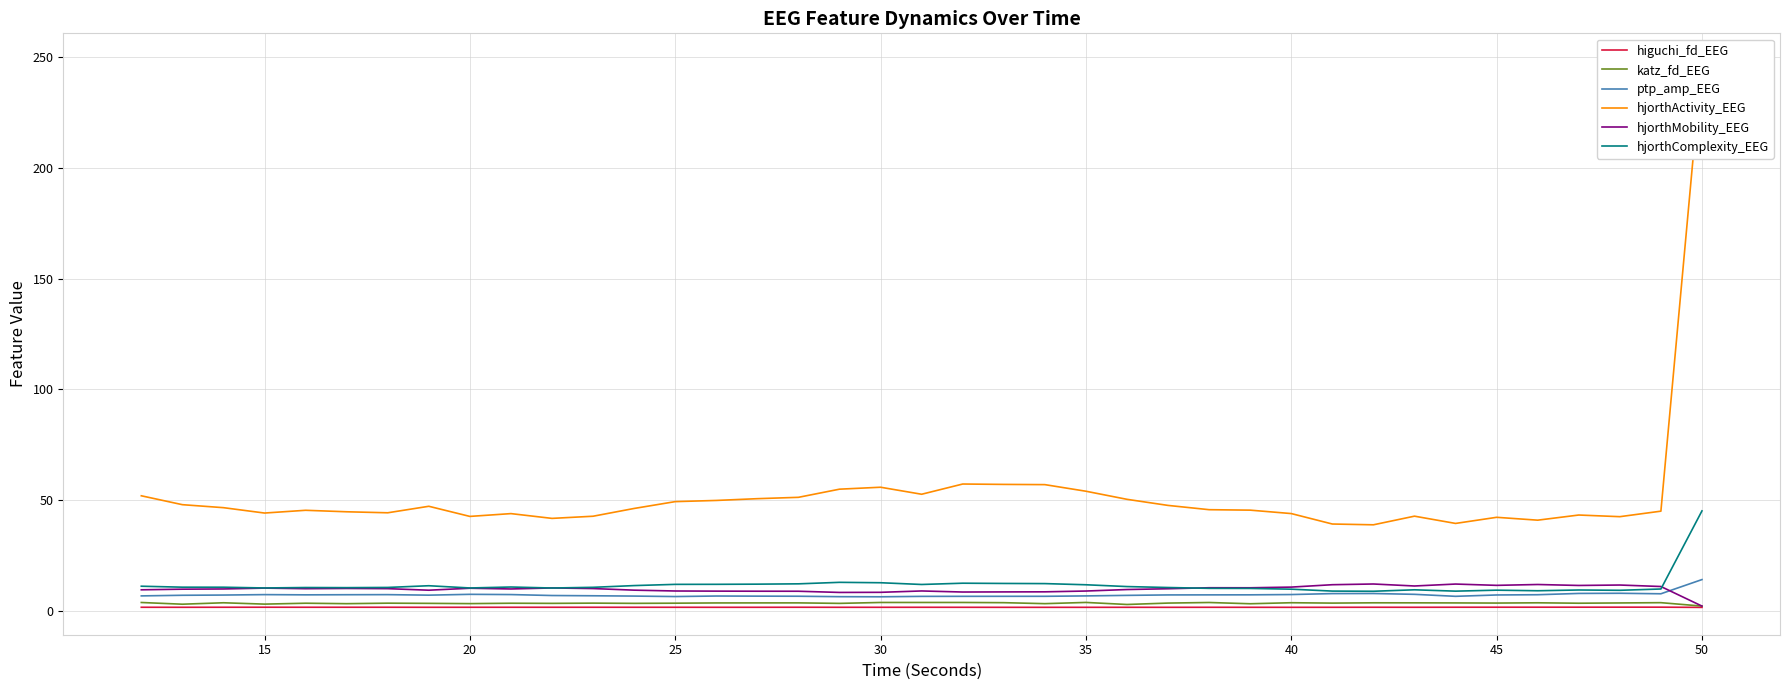

Reading left to right, transcribe all the data shown in this chart.

higuchi_fd_EEG: 1.7	1.7	1.7	1.7	1.7	1.7	1.7	1.7	1.7	1.7	1.7	1.7	1.7	1.7	1.7	1.7	1.7	1.7	1.7	1.7	1.7	1.6	1.6	1.6	1.7	1.6	1.7	1.7	1.6	1.7	1.7	1.7	1.7	1.7	1.7	1.7	1.7	1.7	1.6
katz_fd_EEG: 3.8	3.1	3.7	3.1	3.5	3.3	3.5	3.4	3.3	3.5	3.4	3.5	3.4	3.5	3.6	3.6	3.7	3.4	3.8	3.8	3.8	3.7	3.3	3.8	2.9	3.6	3.8	3.3	3.7	3.5	3.7	3.7	3.6	3.6	3.7	3.5	3.6	3.7	2.2
ptp_amp_EEG: 6.8	7.1	7.2	7.4	7.3	7.3	7.4	7.1	7.5	7.4	7.0	6.9	6.7	6.5	6.7	6.7	6.6	6.4	6.4	6.6	6.6	6.6	6.6	6.8	7.0	7.2	7.3	7.3	7.4	7.8	7.9	7.5	6.6	7.2	7.3	7.9	8.0	7.8	14.2
hjorthActivity_EEG: 52.0	48.0	46.6	44.2	45.5	44.8	44.3	47.3	42.7	44.0	41.8	42.8	46.3	49.4	49.9	50.7	51.3	55.0	55.9	52.7	57.3	57.1	57.0	54.1	50.4	47.6	45.7	45.5	44.0	39.3	38.9	42.8	39.5	42.3	41.0	43.3	42.6	45.1	248.4
hjorthMobility_EEG: 9.6	9.8	9.9	10.3	10.1	10.2	10.1	9.4	10.3	9.9	10.4	10.1	9.4	9.0	9.0	8.9	8.9	8.4	8.4	9.0	8.6	8.6	8.6	9.0	9.7	10.0	10.5	10.5	10.8	11.9	12.2	11.3	12.1	11.6	11.9	11.5	11.7	11.0	2.2
hjorthComplexity_EEG: 11.2	10.7	10.7	10.4	10.6	10.5	10.6	11.4	10.4	10.8	10.4	10.7	11.5	12.0	12.0	12.1	12.2	12.9	12.7	12.0	12.5	12.4	12.4	11.8	11.0	10.6	10.2	10.2	9.8	9.0	8.9	9.6	8.9	9.4	9.1	9.5	9.3	9.9	45.2